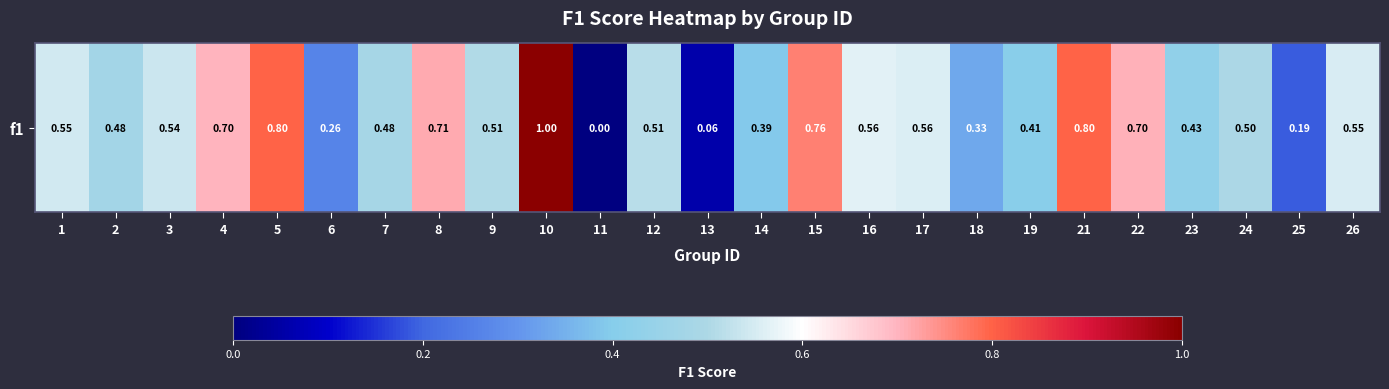

How many categories are shown in the chart?

25